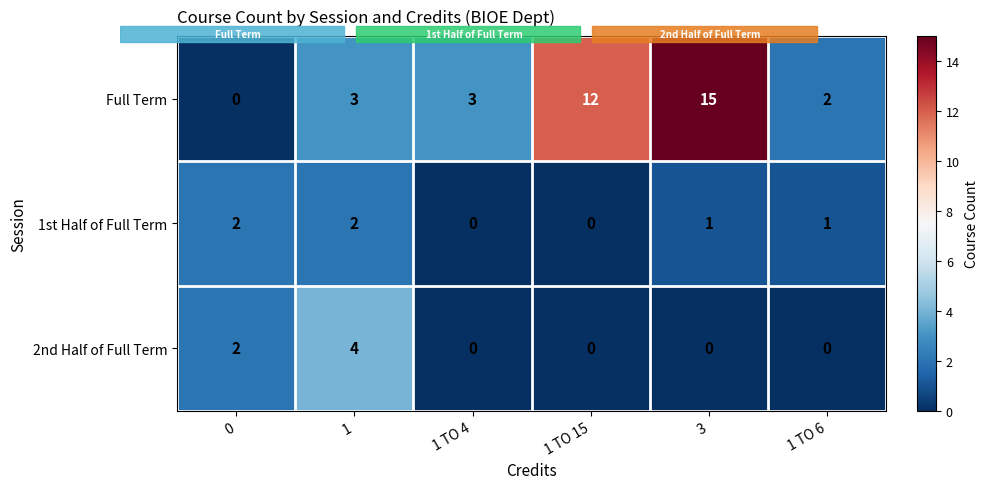

At 1, list the series in order from smallest to largest.

1st Half of Full Term, Full Term, 2nd Half of Full Term